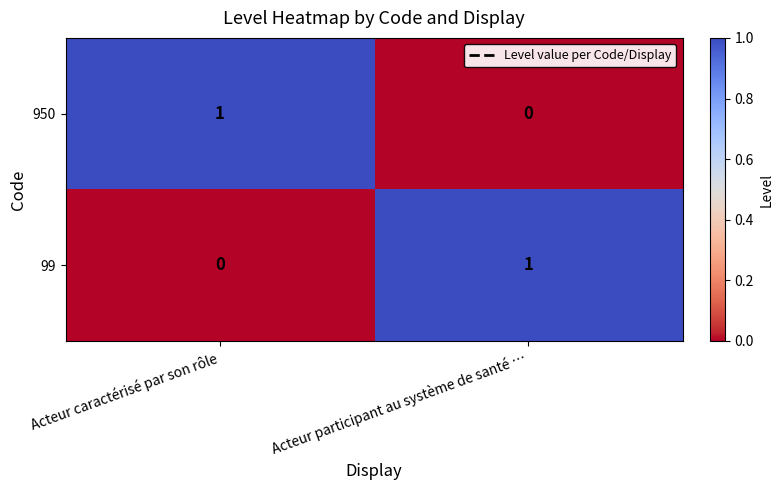

Rank the categories by 950 value from highest to lowest.

Acteur caractérisé par son rôle, Acteur participant au système de santé …